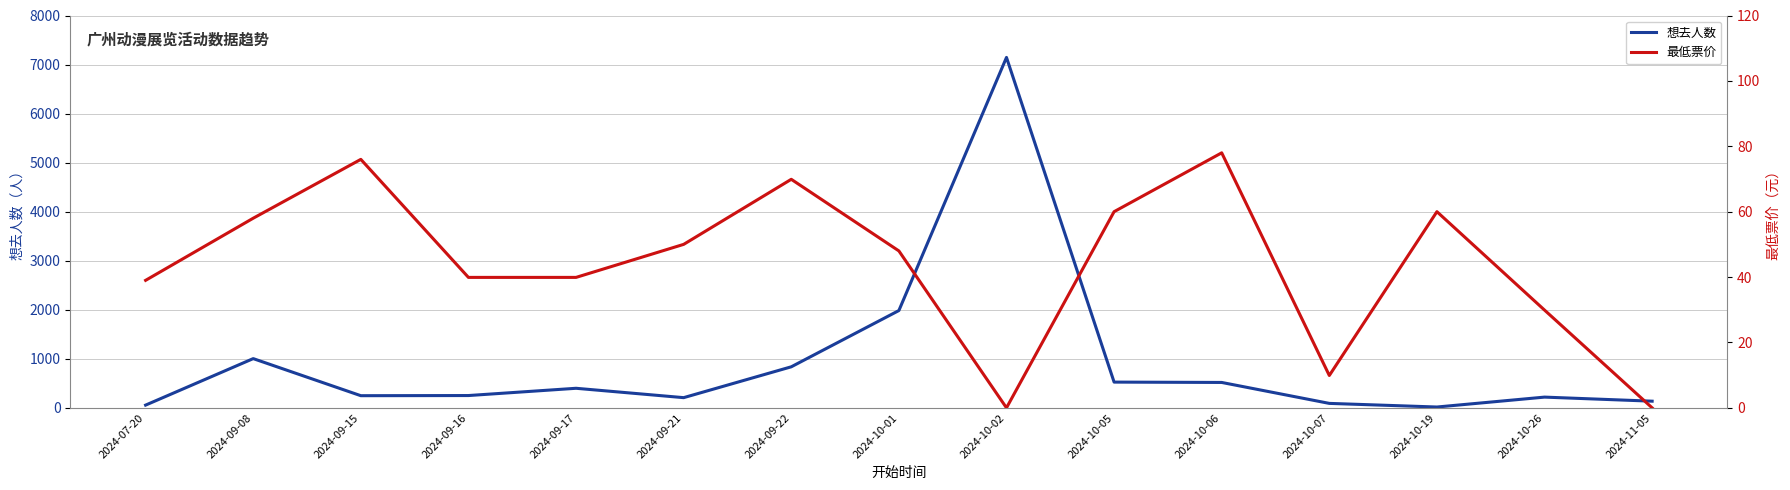

Reading left to right, what are all the values shown in this chart?

想去人数: 56.0	1004.0	248.0	251.0	399.0	208.0	837.0	1984.0	7145.0	525.0	518.0	91.0	17.0	219.0	136.0
最低票价: 39.0	58.0	76.0	39.9	39.9	50.0	69.9	48.0	0.0	60.0	78.0	9.9	60.0	29.9	0.0